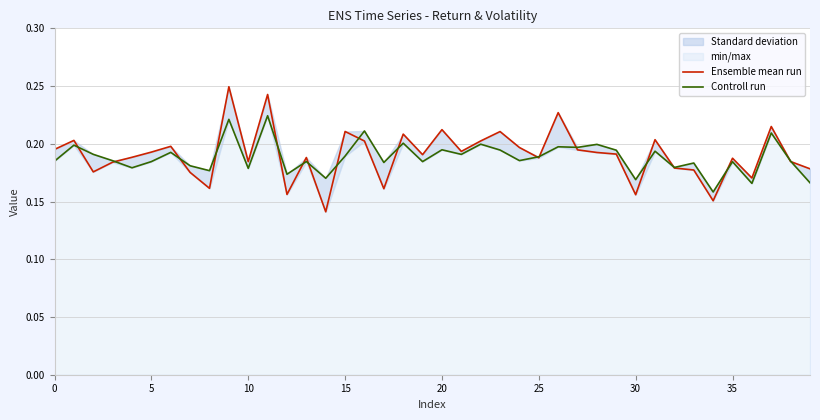

What is the label of the 4th point from the left?

15